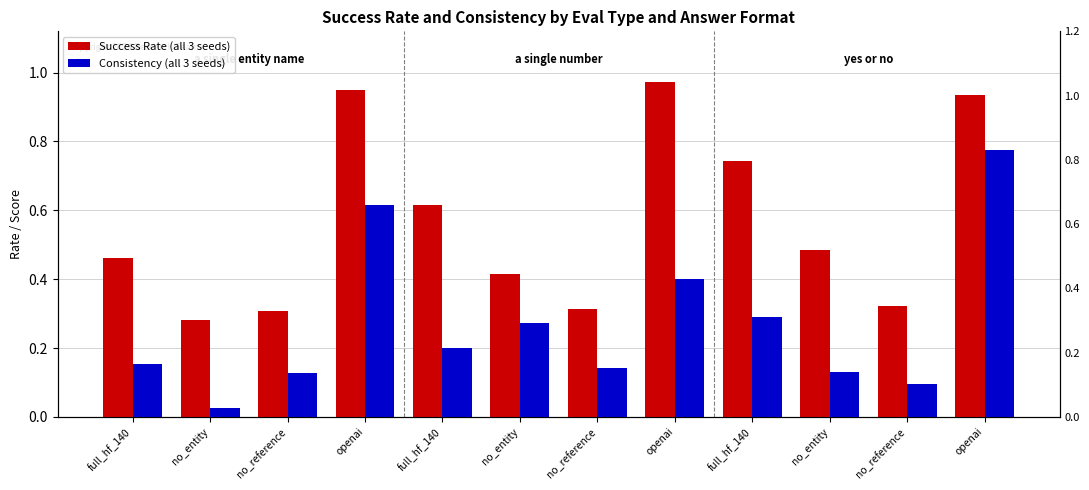

What is the sum of all Success Rate (all 3 seeds) values?

6.8